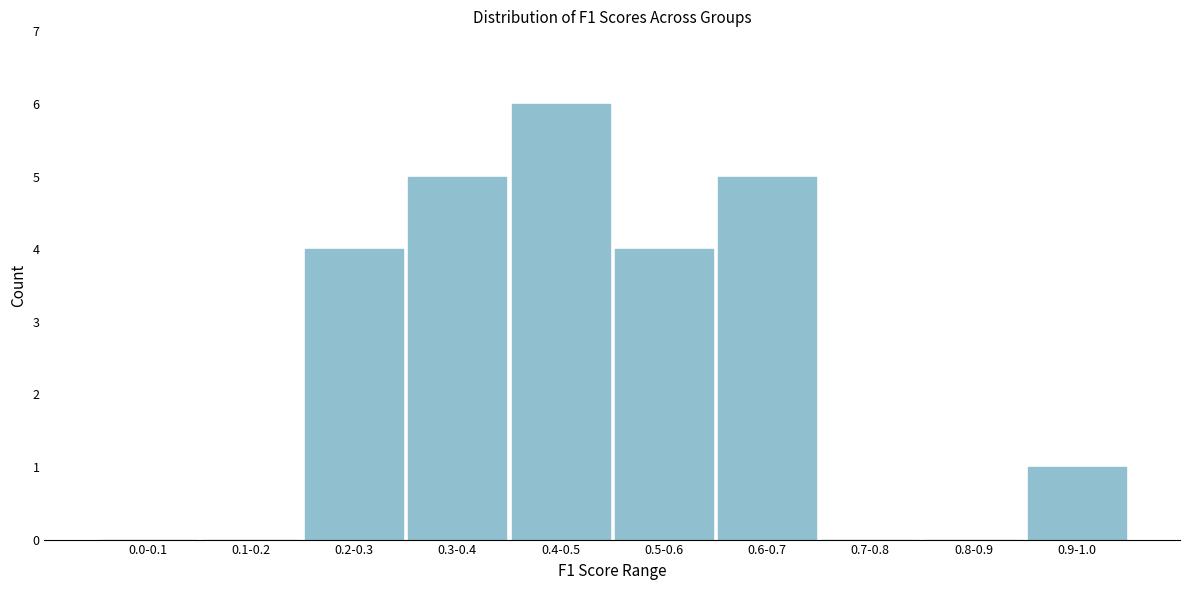

Reading right to left, extract all data points from this chart.

0.9-1.0=1	0.8-0.9=0	0.7-0.8=0	0.6-0.7=5	0.5-0.6=4	0.4-0.5=6	0.3-0.4=5	0.2-0.3=4	0.1-0.2=0	0.0-0.1=0